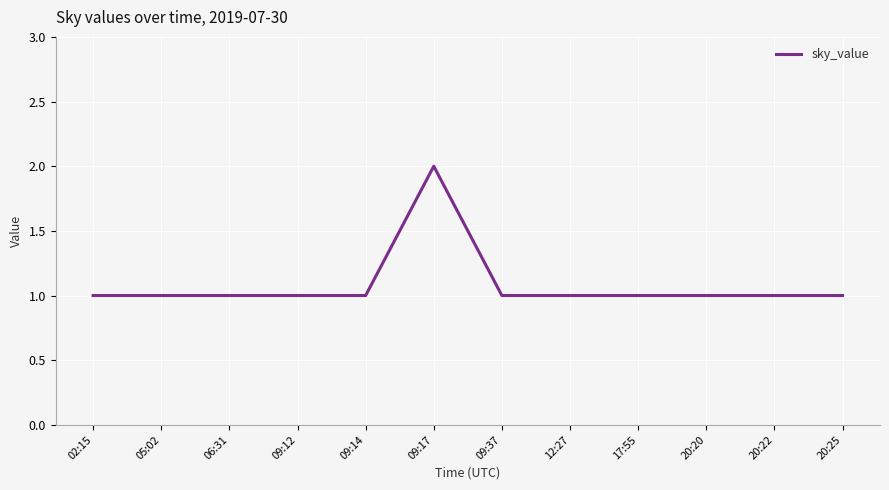

The value at 02:15 is 0. True or false?

False